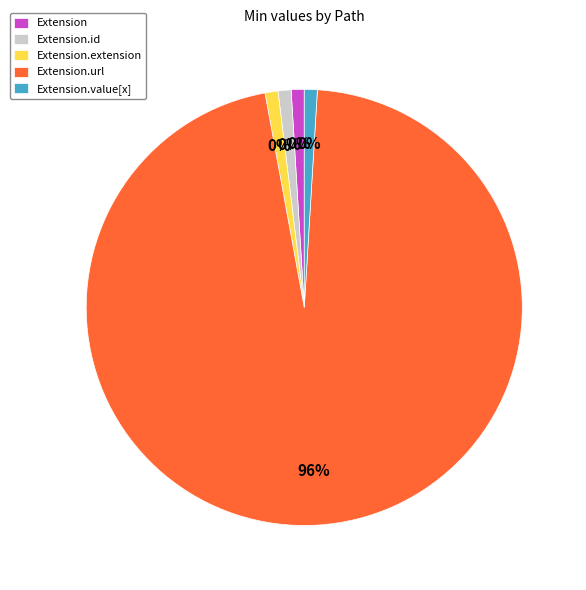

What is the change in value from Extension.url to Extension.value[x]?

-1